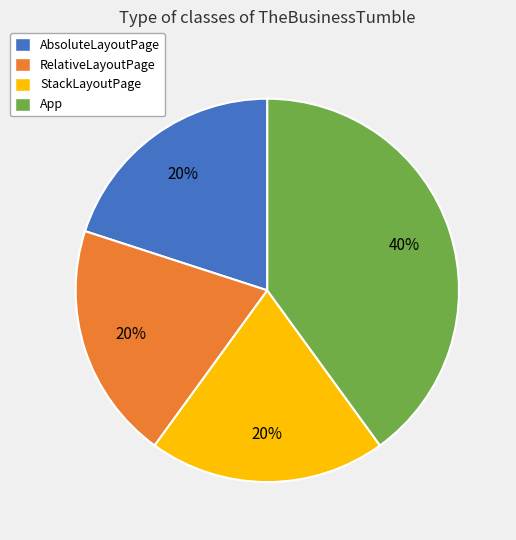

Approximately how many times larger is the value at AbsoluteLayoutPage compared to StackLayoutPage?

1.0